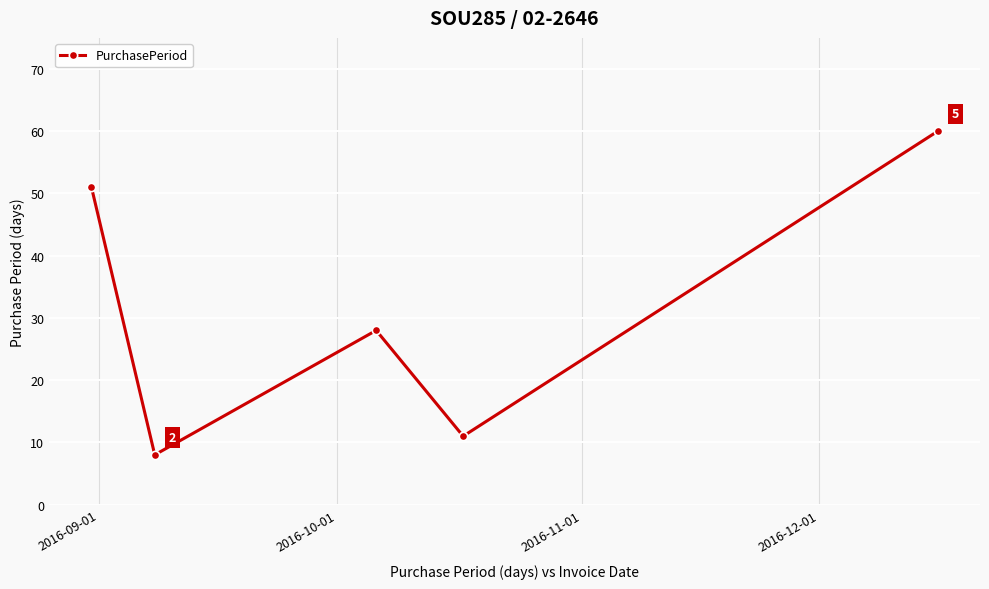

How many interior local valleys (lower than both neighbors) does the data have?

2